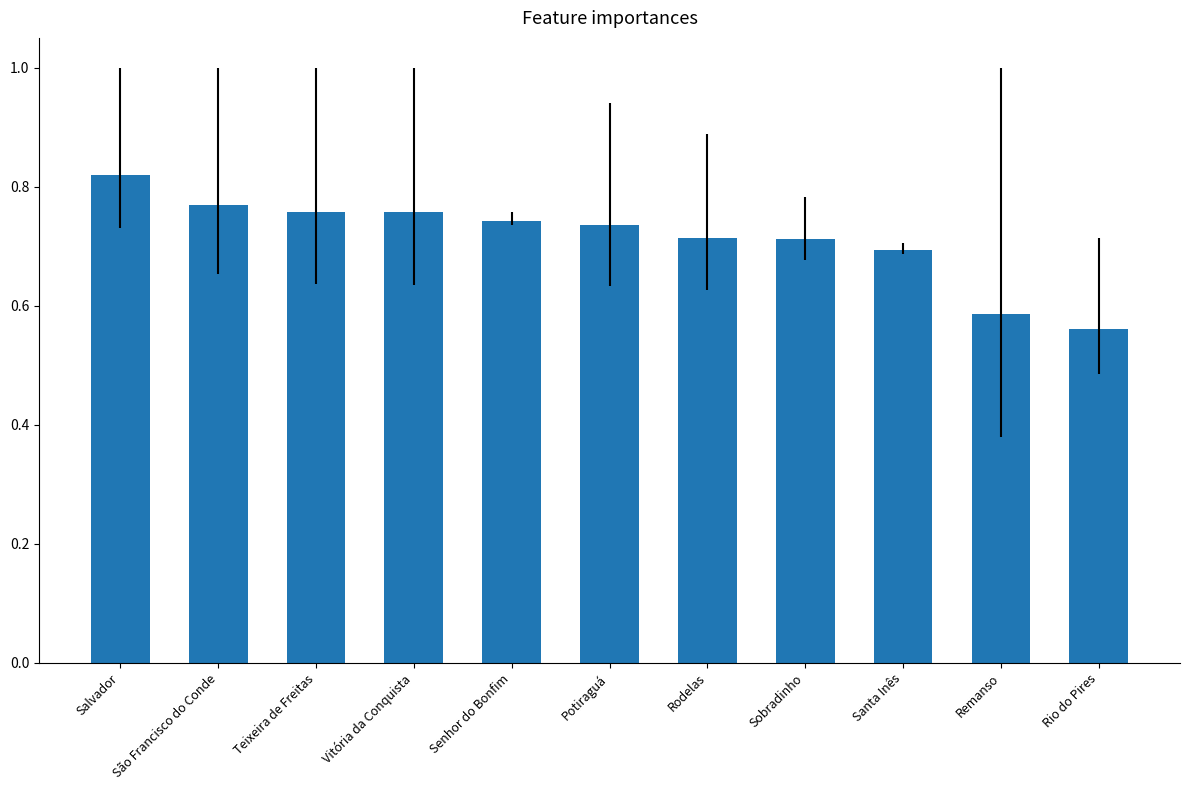

What is the label of the 10th bar from the left?

Remanso